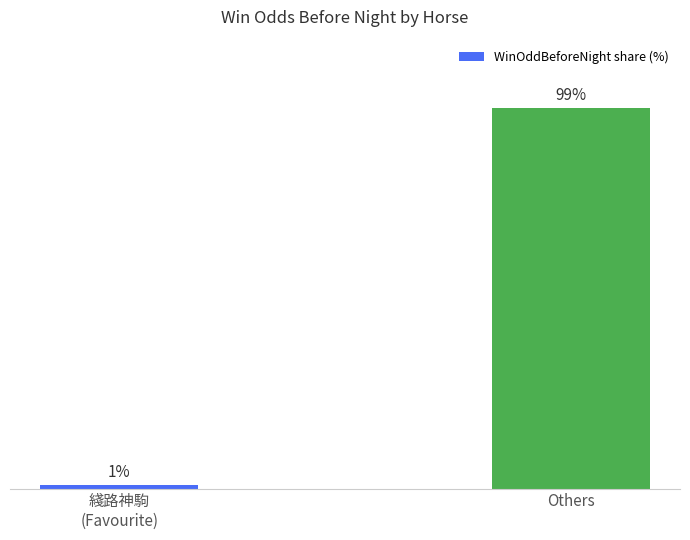

Which label corresponds to the largest value in the chart?

Others